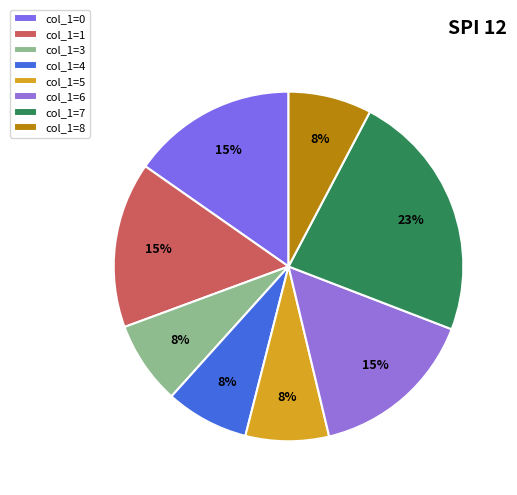

Which category has the smallest portion of the pie?

3